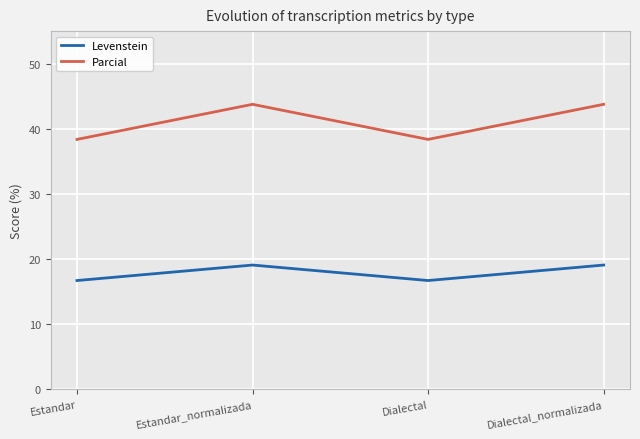

The value of Parcial at Dialectal is 38.4. True or false?

True